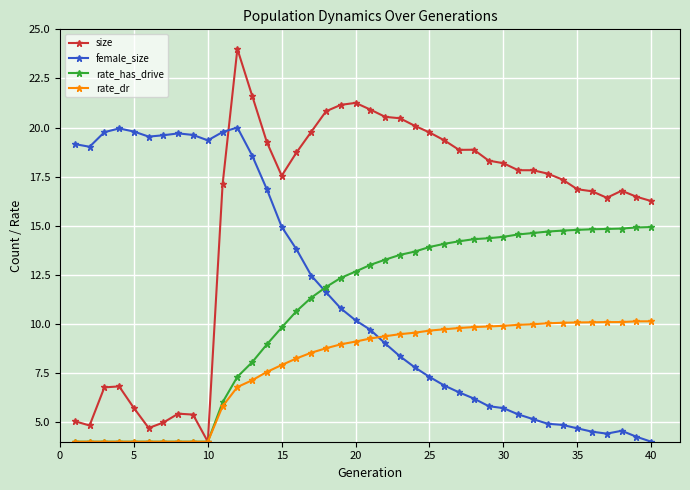

Does the chart have visible grid lines?

Yes